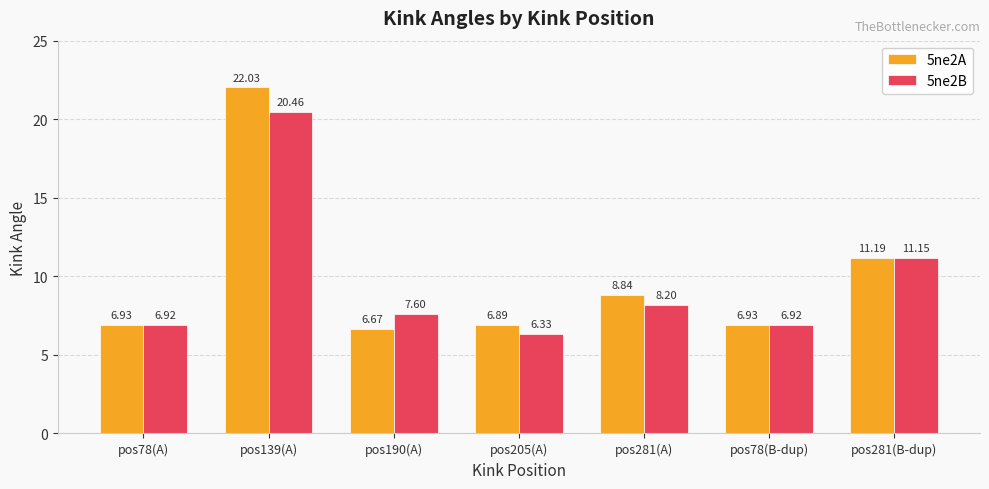

Where does the 5ne2B series first go above 7?

pos139(A)